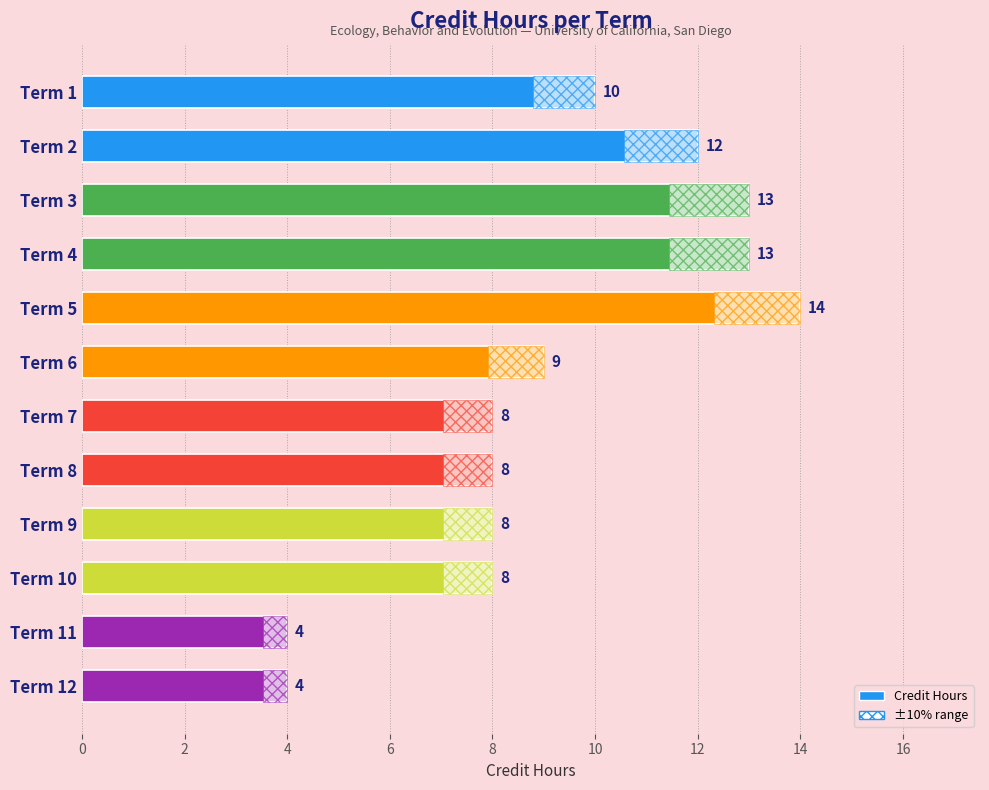

What is the average value?

9